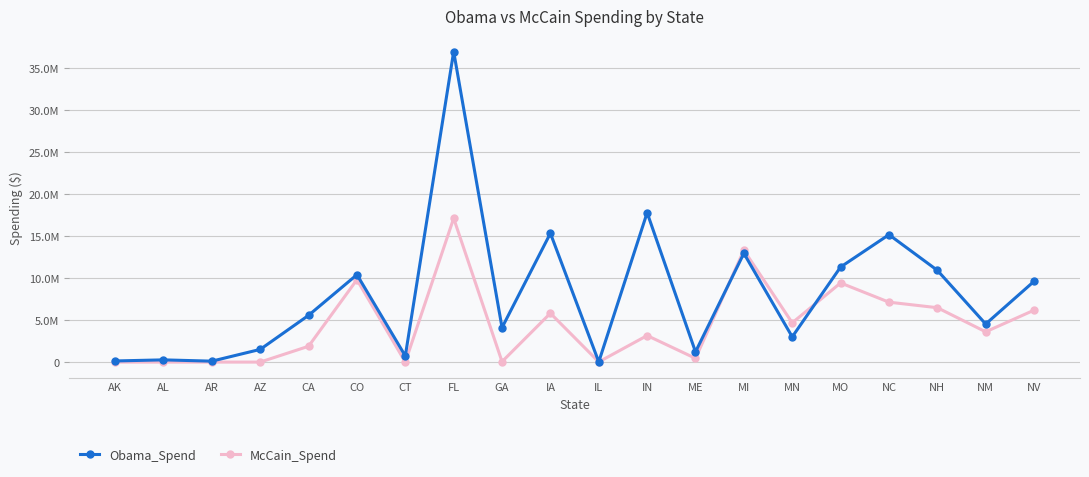

Which series has the largest range (max minus min)?

Obama_Spend